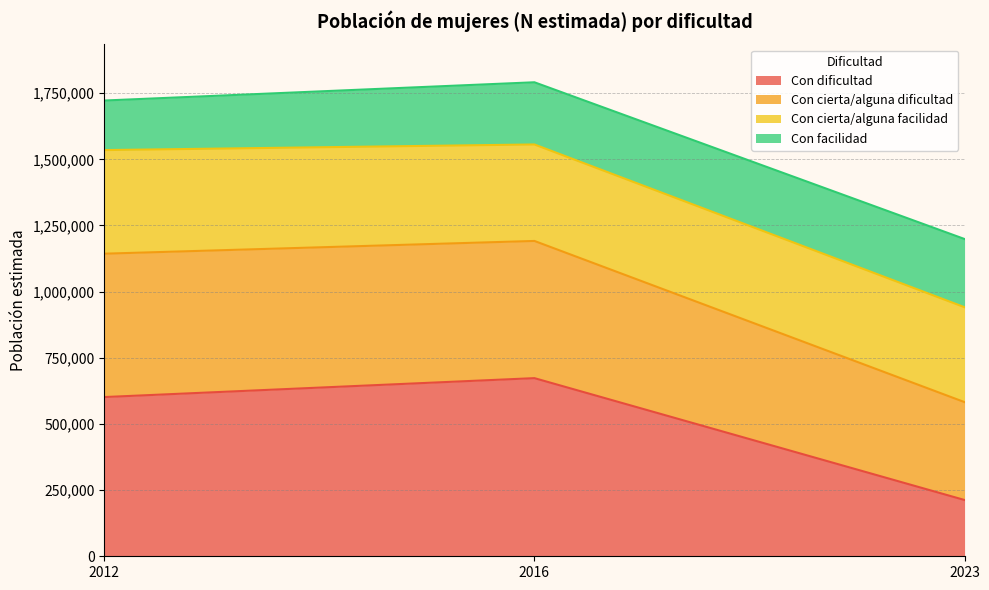

What is the maximum value for Con dificultad?

673099